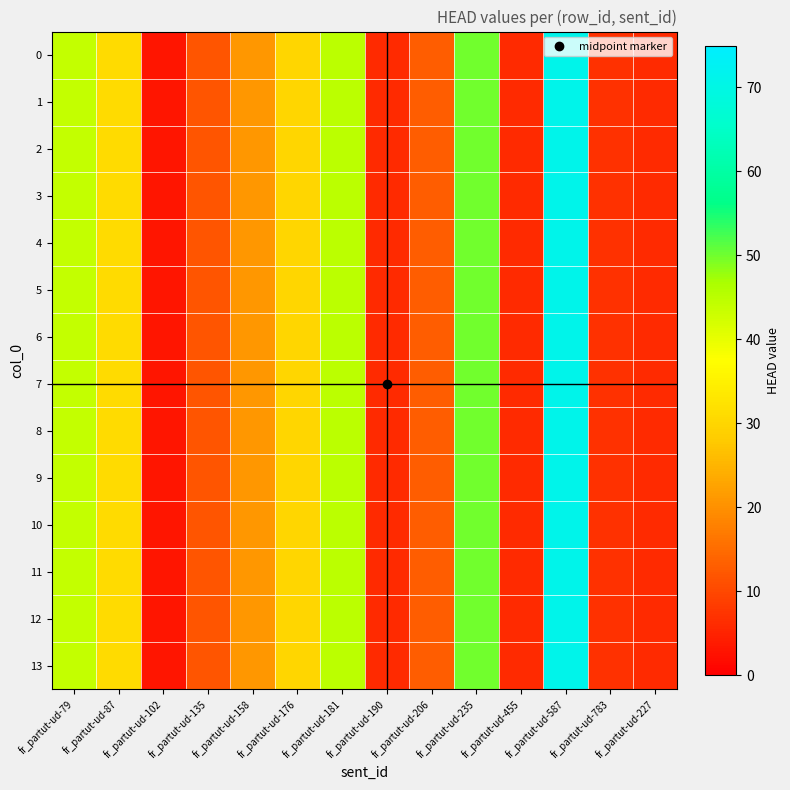

Reading right to left, extract all data points from this chart.

0: fr_partut-ud-227=6	fr_partut-ud-783=7	fr_partut-ud-587=71	fr_partut-ud-455=6	fr_partut-ud-235=50	fr_partut-ud-206=13	fr_partut-ud-190=6	fr_partut-ud-181=45	fr_partut-ud-176=30	fr_partut-ud-158=21	fr_partut-ud-135=12	fr_partut-ud-102=3	fr_partut-ud-87=31	fr_partut-ud-79=44
1: fr_partut-ud-227=6	fr_partut-ud-783=7	fr_partut-ud-587=71	fr_partut-ud-455=6	fr_partut-ud-235=50	fr_partut-ud-206=13	fr_partut-ud-190=6	fr_partut-ud-181=45	fr_partut-ud-176=30	fr_partut-ud-158=21	fr_partut-ud-135=12	fr_partut-ud-102=3	fr_partut-ud-87=31	fr_partut-ud-79=44
2: fr_partut-ud-227=6	fr_partut-ud-783=7	fr_partut-ud-587=71	fr_partut-ud-455=6	fr_partut-ud-235=50	fr_partut-ud-206=13	fr_partut-ud-190=6	fr_partut-ud-181=45	fr_partut-ud-176=30	fr_partut-ud-158=21	fr_partut-ud-135=12	fr_partut-ud-102=3	fr_partut-ud-87=31	fr_partut-ud-79=44
3: fr_partut-ud-227=6	fr_partut-ud-783=7	fr_partut-ud-587=71	fr_partut-ud-455=6	fr_partut-ud-235=50	fr_partut-ud-206=13	fr_partut-ud-190=6	fr_partut-ud-181=45	fr_partut-ud-176=30	fr_partut-ud-158=21	fr_partut-ud-135=12	fr_partut-ud-102=3	fr_partut-ud-87=31	fr_partut-ud-79=44
4: fr_partut-ud-227=6	fr_partut-ud-783=7	fr_partut-ud-587=71	fr_partut-ud-455=6	fr_partut-ud-235=50	fr_partut-ud-206=13	fr_partut-ud-190=6	fr_partut-ud-181=45	fr_partut-ud-176=30	fr_partut-ud-158=21	fr_partut-ud-135=12	fr_partut-ud-102=3	fr_partut-ud-87=31	fr_partut-ud-79=44
5: fr_partut-ud-227=6	fr_partut-ud-783=7	fr_partut-ud-587=71	fr_partut-ud-455=6	fr_partut-ud-235=50	fr_partut-ud-206=13	fr_partut-ud-190=6	fr_partut-ud-181=45	fr_partut-ud-176=30	fr_partut-ud-158=21	fr_partut-ud-135=12	fr_partut-ud-102=3	fr_partut-ud-87=31	fr_partut-ud-79=44
6: fr_partut-ud-227=6	fr_partut-ud-783=7	fr_partut-ud-587=71	fr_partut-ud-455=6	fr_partut-ud-235=50	fr_partut-ud-206=13	fr_partut-ud-190=6	fr_partut-ud-181=45	fr_partut-ud-176=30	fr_partut-ud-158=21	fr_partut-ud-135=12	fr_partut-ud-102=3	fr_partut-ud-87=31	fr_partut-ud-79=44
7: fr_partut-ud-227=6	fr_partut-ud-783=7	fr_partut-ud-587=71	fr_partut-ud-455=6	fr_partut-ud-235=50	fr_partut-ud-206=13	fr_partut-ud-190=6	fr_partut-ud-181=45	fr_partut-ud-176=30	fr_partut-ud-158=21	fr_partut-ud-135=12	fr_partut-ud-102=3	fr_partut-ud-87=31	fr_partut-ud-79=44
8: fr_partut-ud-227=6	fr_partut-ud-783=7	fr_partut-ud-587=71	fr_partut-ud-455=6	fr_partut-ud-235=50	fr_partut-ud-206=13	fr_partut-ud-190=6	fr_partut-ud-181=45	fr_partut-ud-176=30	fr_partut-ud-158=21	fr_partut-ud-135=12	fr_partut-ud-102=3	fr_partut-ud-87=31	fr_partut-ud-79=44
9: fr_partut-ud-227=6	fr_partut-ud-783=7	fr_partut-ud-587=71	fr_partut-ud-455=6	fr_partut-ud-235=50	fr_partut-ud-206=13	fr_partut-ud-190=6	fr_partut-ud-181=45	fr_partut-ud-176=30	fr_partut-ud-158=21	fr_partut-ud-135=12	fr_partut-ud-102=3	fr_partut-ud-87=31	fr_partut-ud-79=44
10: fr_partut-ud-227=6	fr_partut-ud-783=7	fr_partut-ud-587=71	fr_partut-ud-455=6	fr_partut-ud-235=50	fr_partut-ud-206=13	fr_partut-ud-190=6	fr_partut-ud-181=45	fr_partut-ud-176=30	fr_partut-ud-158=21	fr_partut-ud-135=12	fr_partut-ud-102=3	fr_partut-ud-87=31	fr_partut-ud-79=44
11: fr_partut-ud-227=6	fr_partut-ud-783=7	fr_partut-ud-587=71	fr_partut-ud-455=6	fr_partut-ud-235=50	fr_partut-ud-206=13	fr_partut-ud-190=6	fr_partut-ud-181=45	fr_partut-ud-176=30	fr_partut-ud-158=21	fr_partut-ud-135=12	fr_partut-ud-102=3	fr_partut-ud-87=31	fr_partut-ud-79=44
12: fr_partut-ud-227=6	fr_partut-ud-783=7	fr_partut-ud-587=71	fr_partut-ud-455=6	fr_partut-ud-235=50	fr_partut-ud-206=13	fr_partut-ud-190=6	fr_partut-ud-181=45	fr_partut-ud-176=30	fr_partut-ud-158=21	fr_partut-ud-135=12	fr_partut-ud-102=3	fr_partut-ud-87=31	fr_partut-ud-79=44
13: fr_partut-ud-227=6	fr_partut-ud-783=7	fr_partut-ud-587=71	fr_partut-ud-455=6	fr_partut-ud-235=50	fr_partut-ud-206=13	fr_partut-ud-190=6	fr_partut-ud-181=45	fr_partut-ud-176=30	fr_partut-ud-158=21	fr_partut-ud-135=12	fr_partut-ud-102=3	fr_partut-ud-87=31	fr_partut-ud-79=44